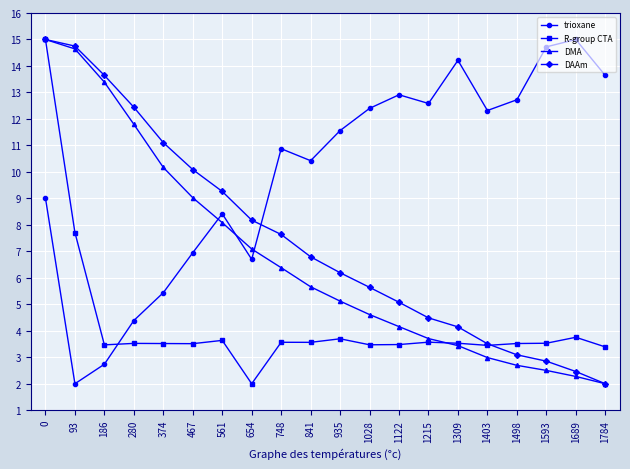

What is the difference between the DAAm values at 1403 and 1689?

1.0